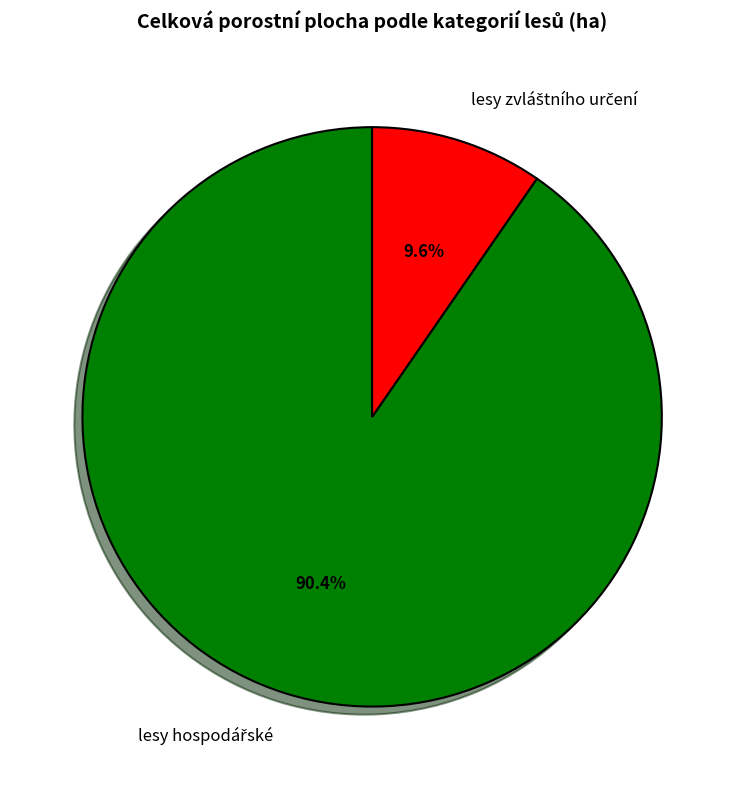

Is there a majority slice in this chart?

Yes